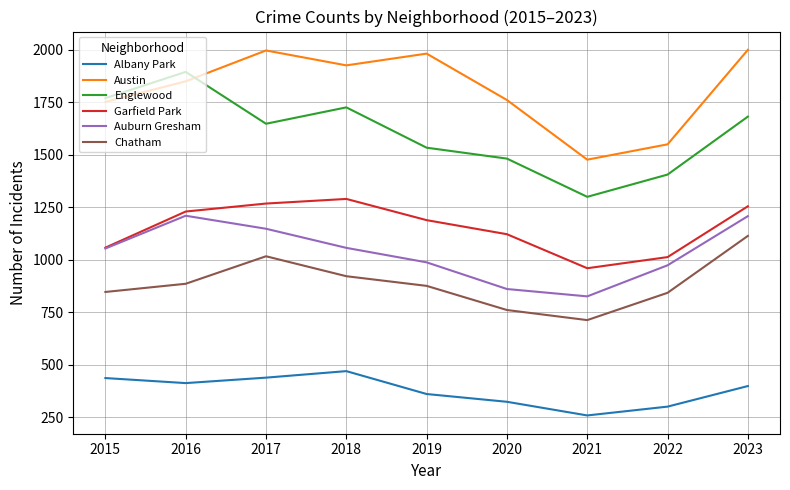

What is the difference between the Garfield Park values at 2017 and 2020?

146